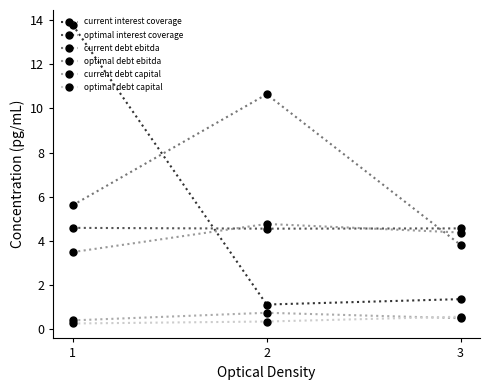

Reading left to right, extract all data points from this chart.

current interest coverage: 1=13.8	2=1.1	3=1.3
optimal interest coverage: 1=4.6	2=4.5	3=4.6
current debt ebitda: 1=5.6	2=10.6	3=3.8
optimal debt ebitda: 1=3.5	2=4.8	3=4.4
current debt capital: 1=0.4	2=0.7	3=0.5
optimal debt capital: 1=0.2	2=0.3	3=0.5